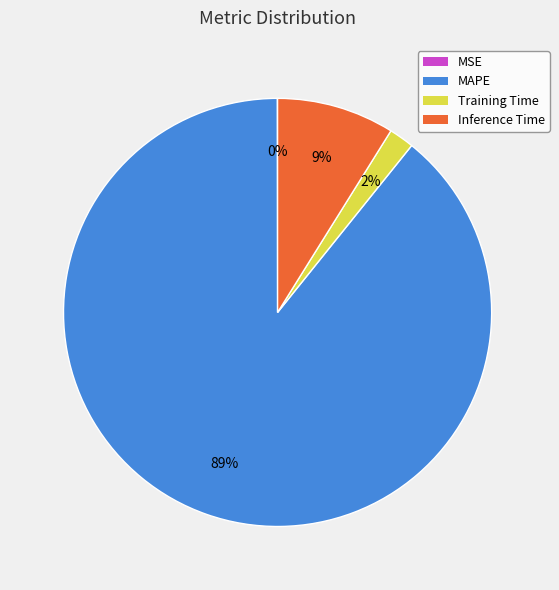

Is it true that Inference Time is 9% of the pie?

True